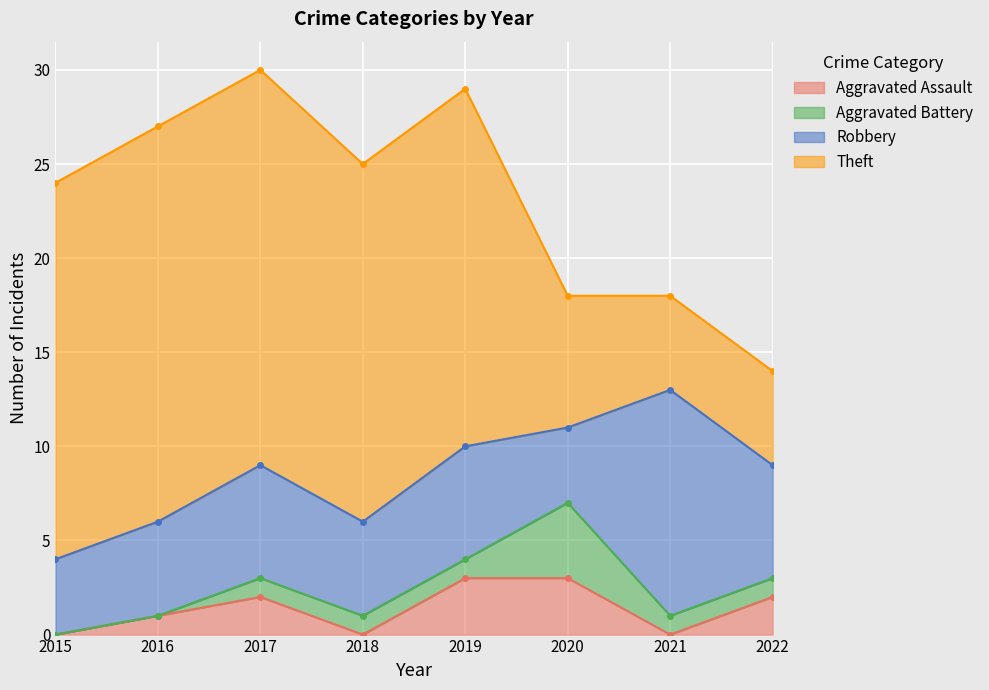

What is the difference between the highest and lowest values at 2022?

5